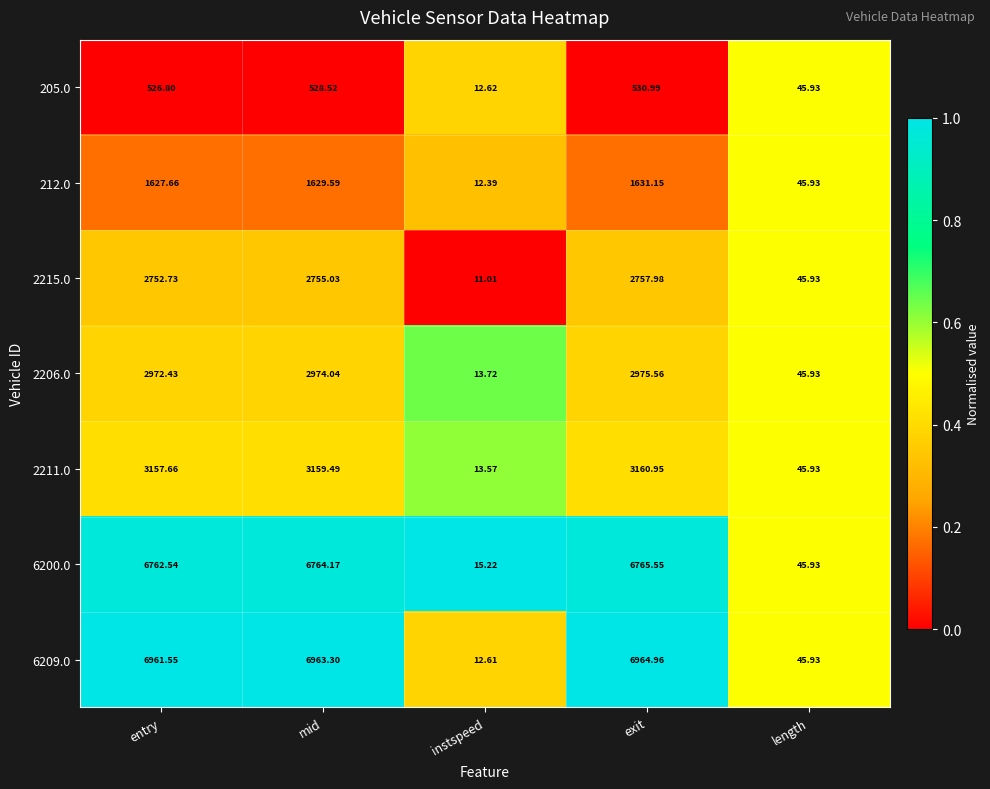

What is the difference between the highest and lowest values at mid?

6434.8